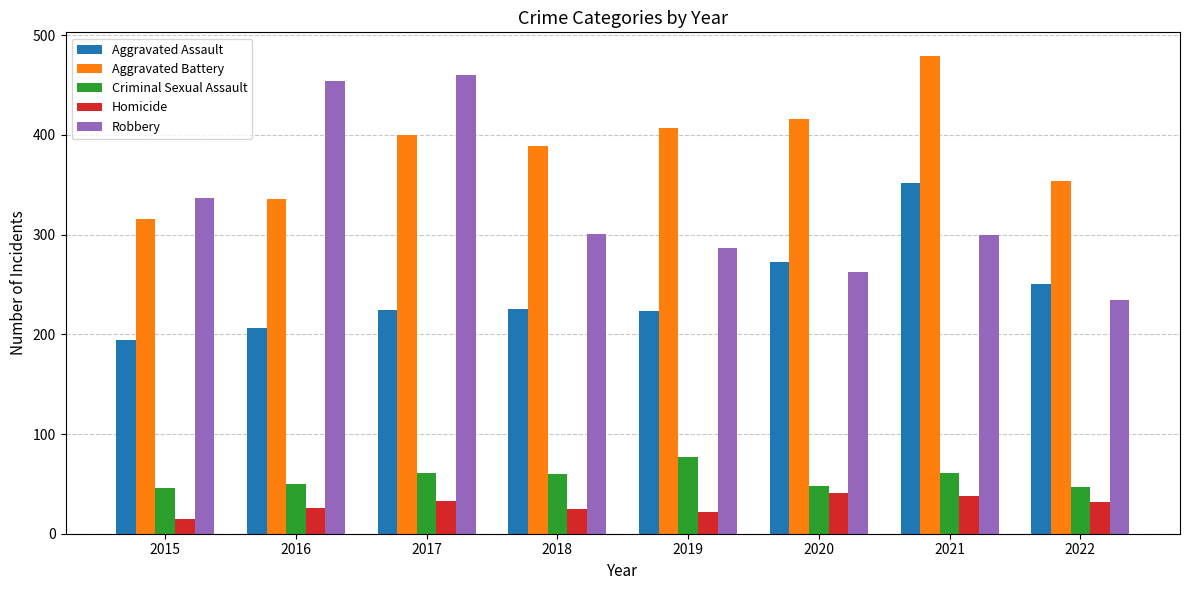

What is the value of the Aggravated Assault bar at the 2nd from the left?

206